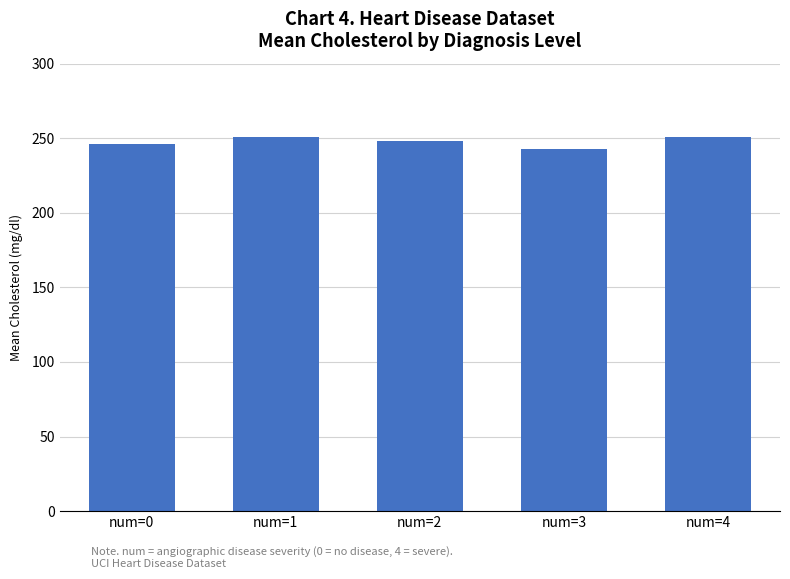

What is the average value?

247.7